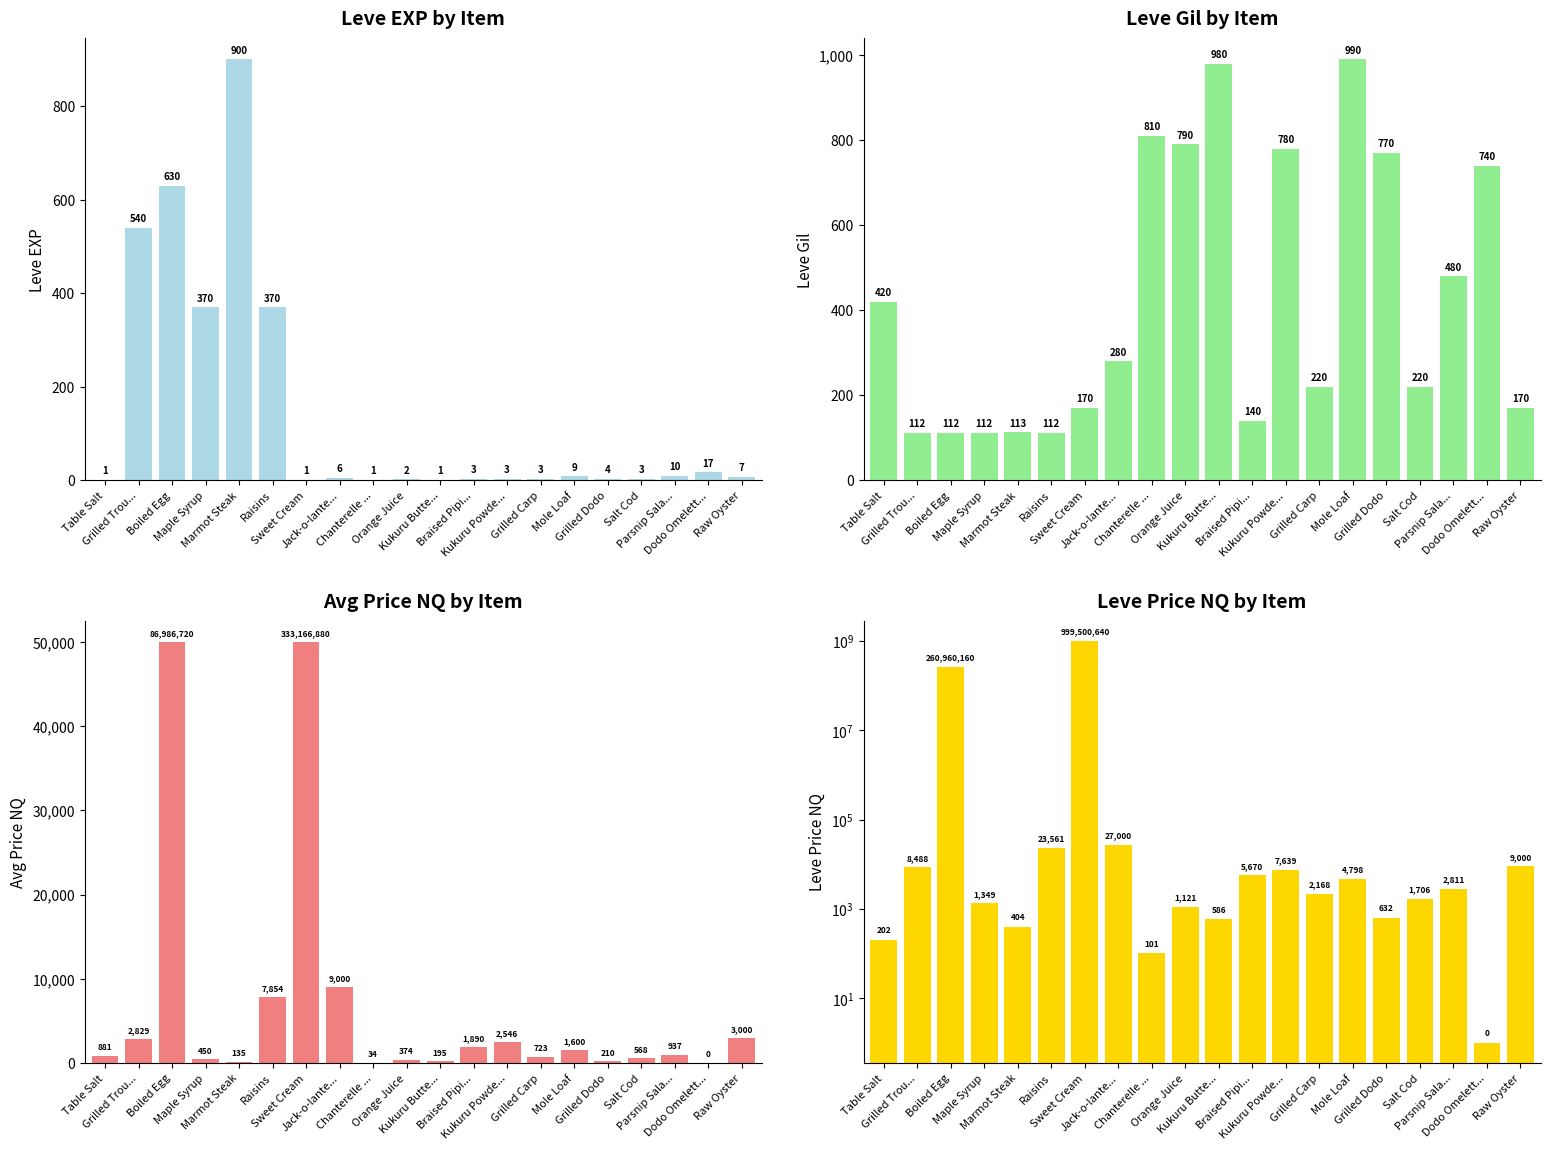

Which series changed the most between Grilled Trou... and Marmot Steak?

LevePriceNQ